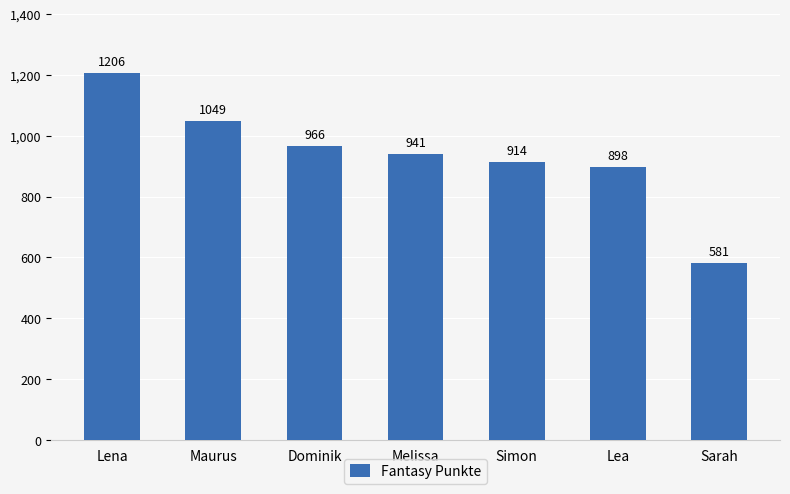

The chart shows a value of 1827 at Lena. True or false?

False